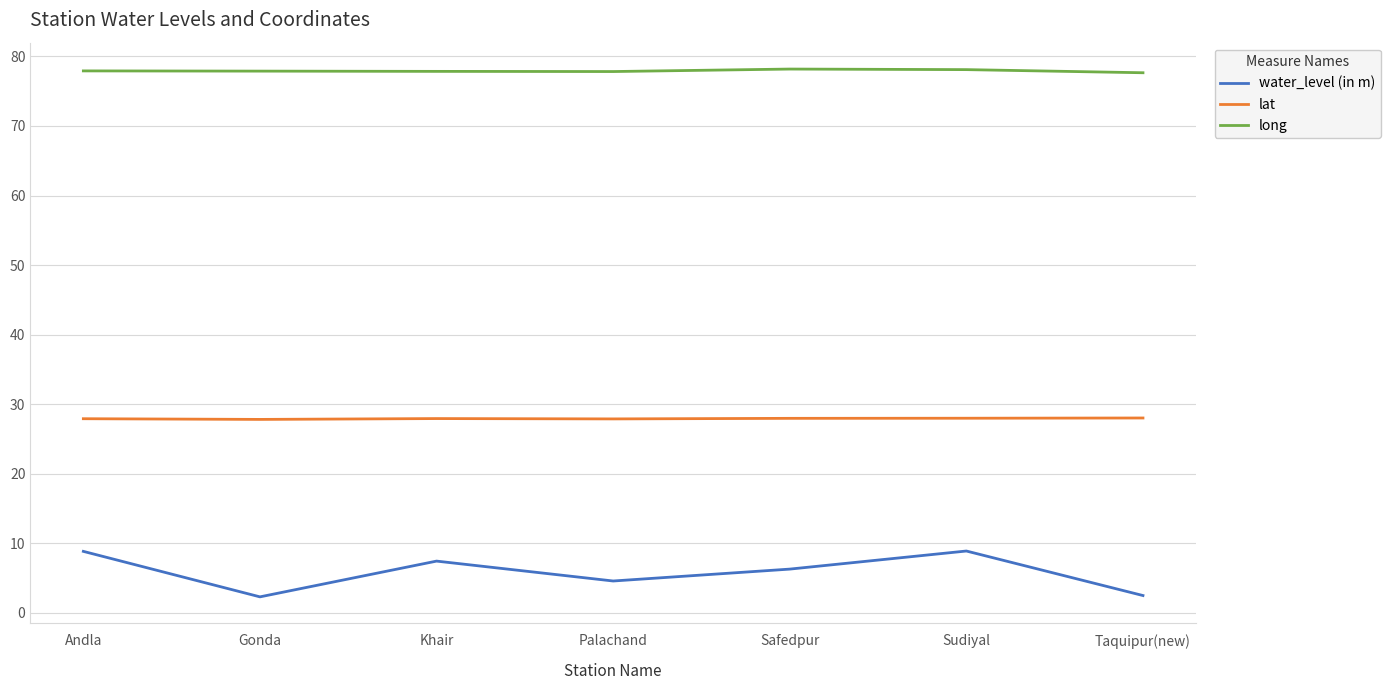

Which series changed the most between Andla and Palachand?

water_level (in m)